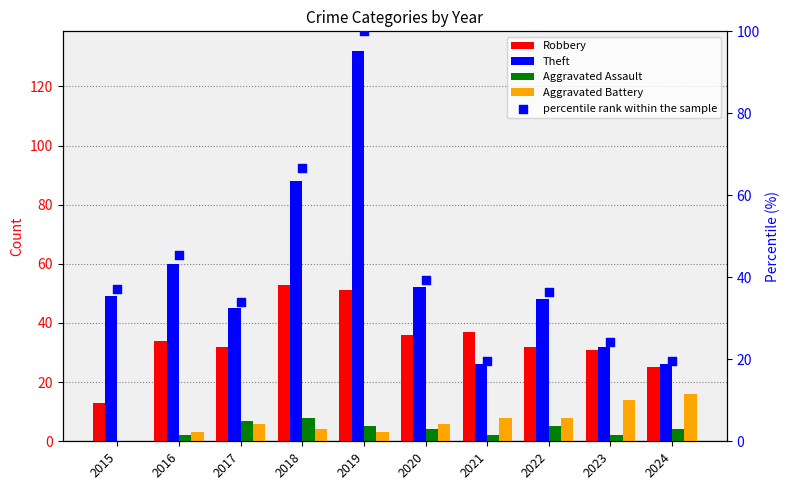

Is the value of percentile rank within the sample at 2020 greater than the value of Aggravated Battery at 2016?

Yes